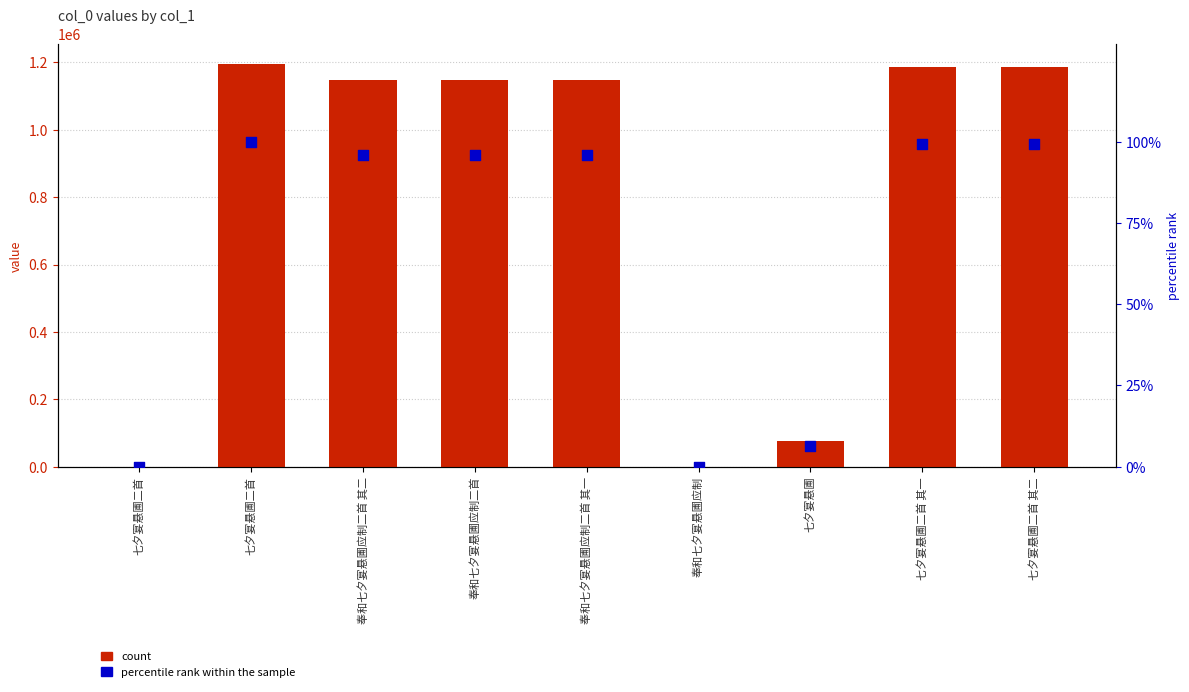

What are all the series names shown in the legend?

count, percentile rank within the sample